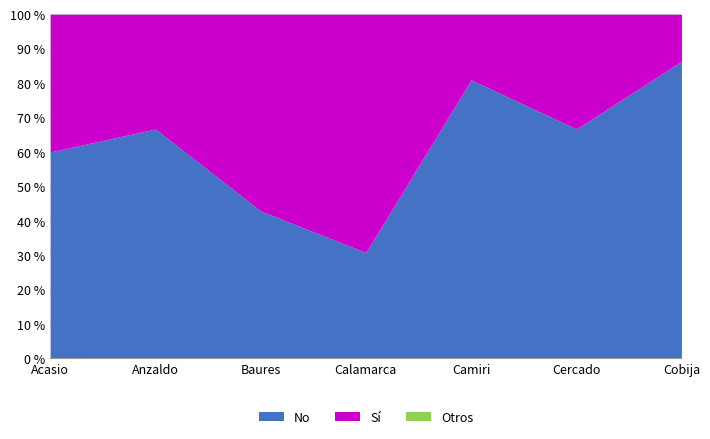

True or false: No has a value of 66.7 at Anzaldo.

True